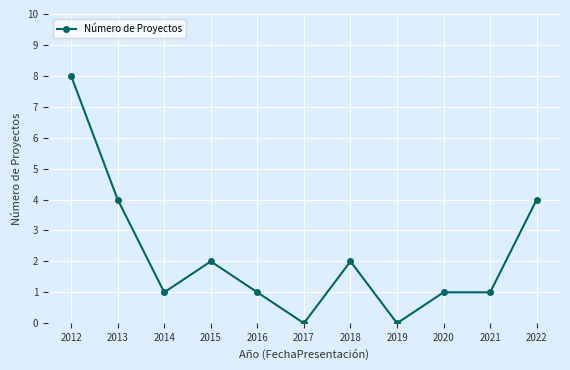

Reading right to left, transcribe all the data shown in this chart.

4	1	1	0	2	0	1	2	1	4	8